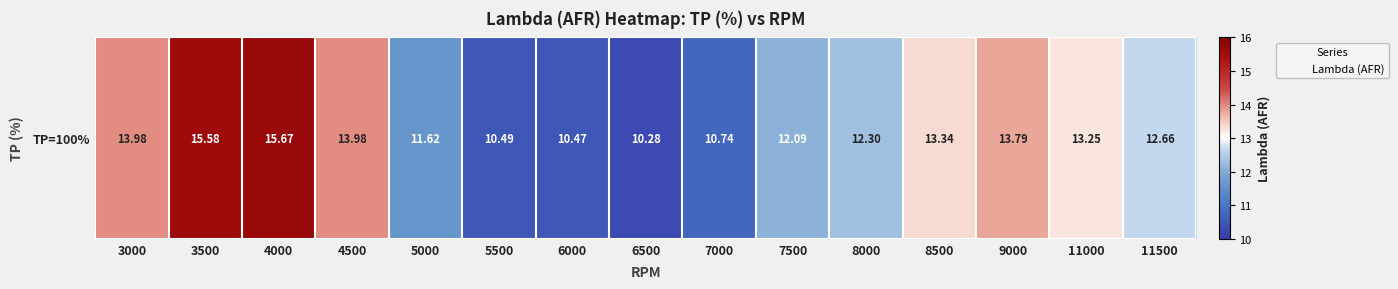

True or false: the data shows 8.8 at 4000.

False